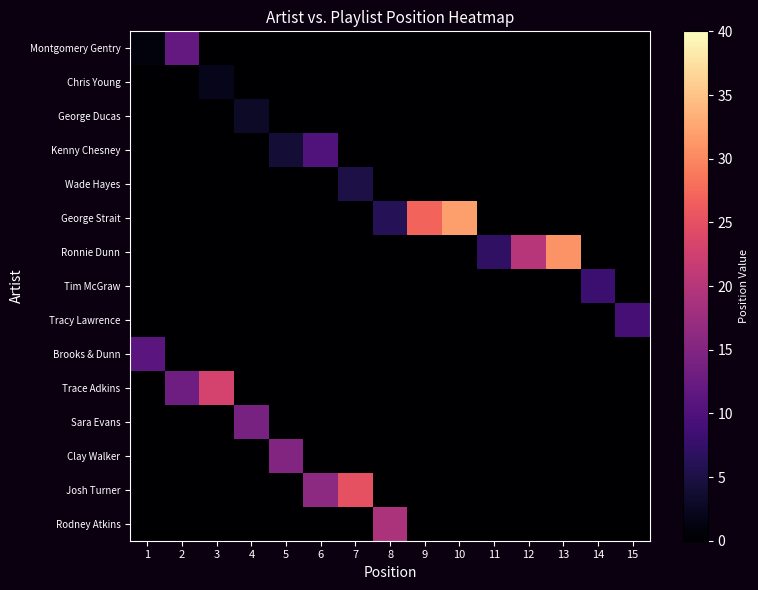

Between 9 and 6, which is larger?

9